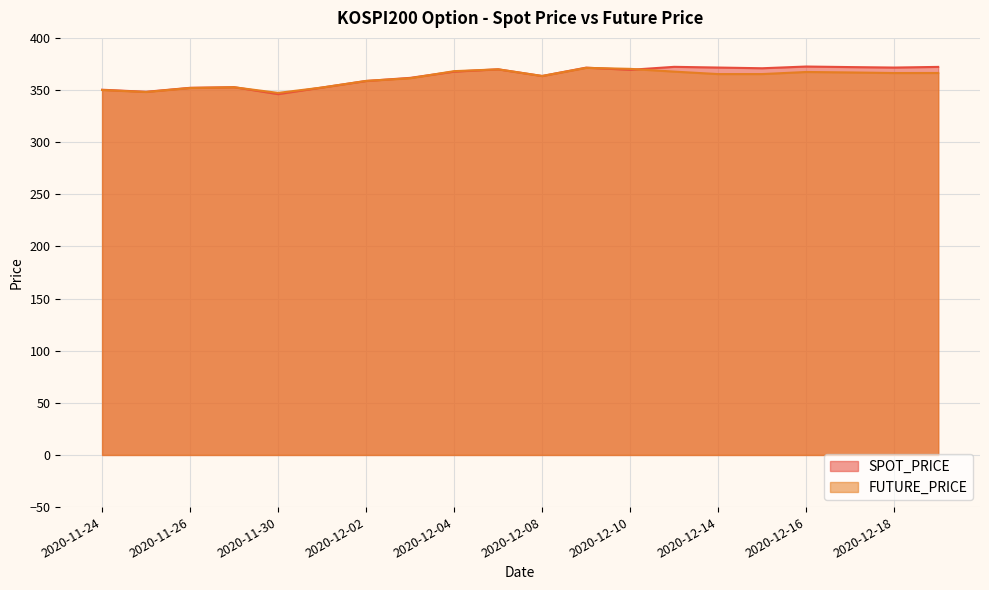

Between which two adjacent categories do SPOT_PRICE and FUTURE_PRICE first intersect?

2020-11-27 and 2020-11-30